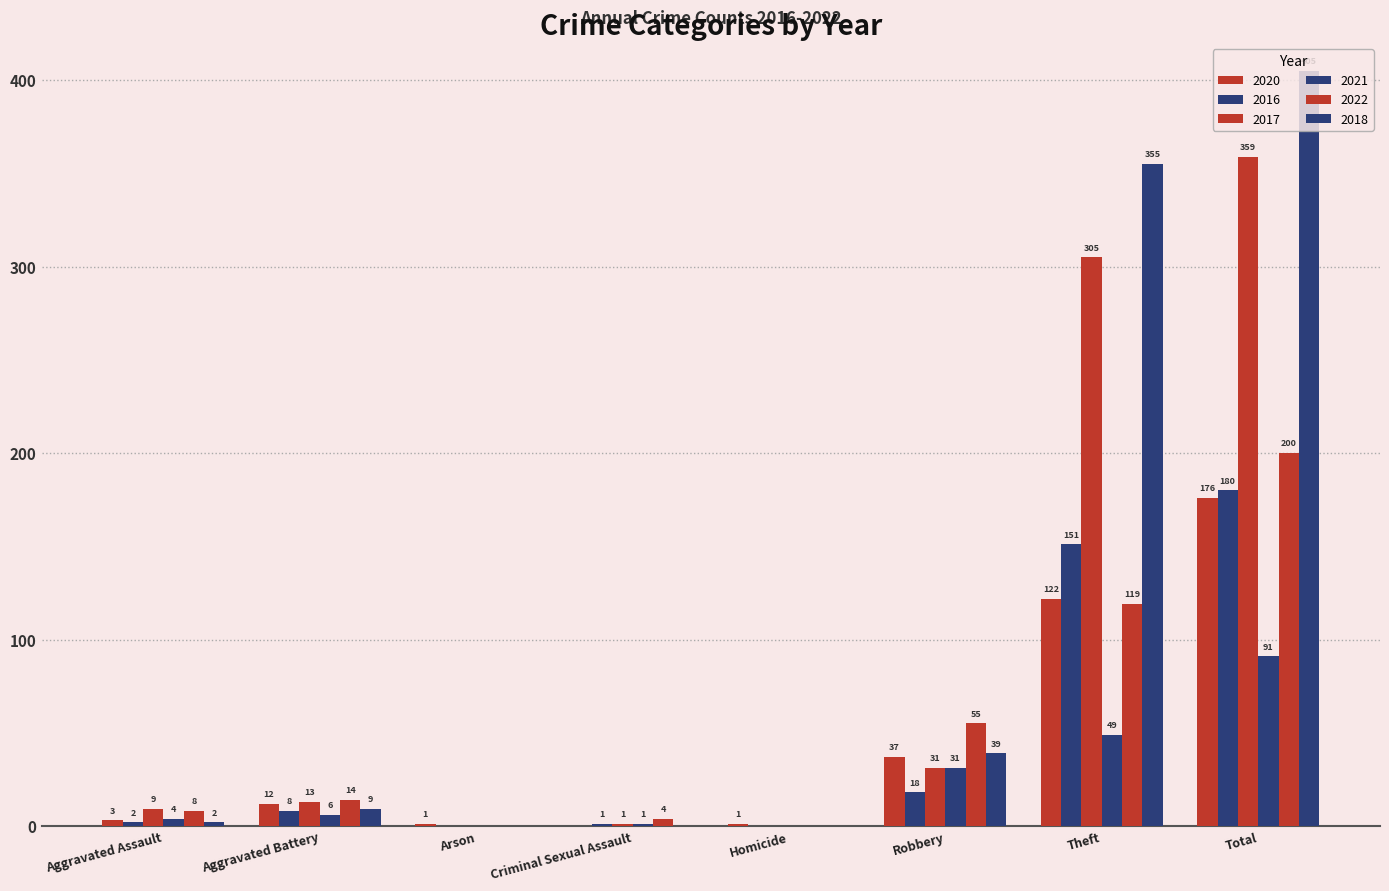

Between Aggravated Battery and Theft, which series saw the biggest shift?

2018